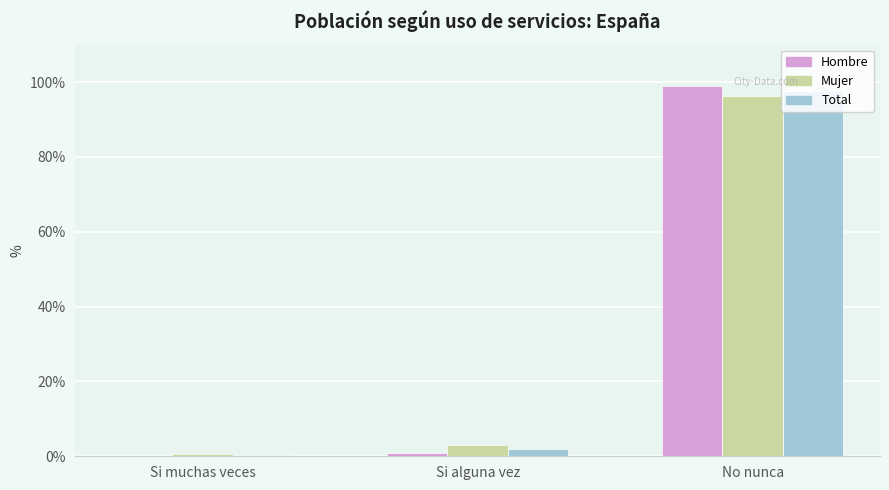

True or false: Hombre has a value of 0.1 at Si muchas veces.

True